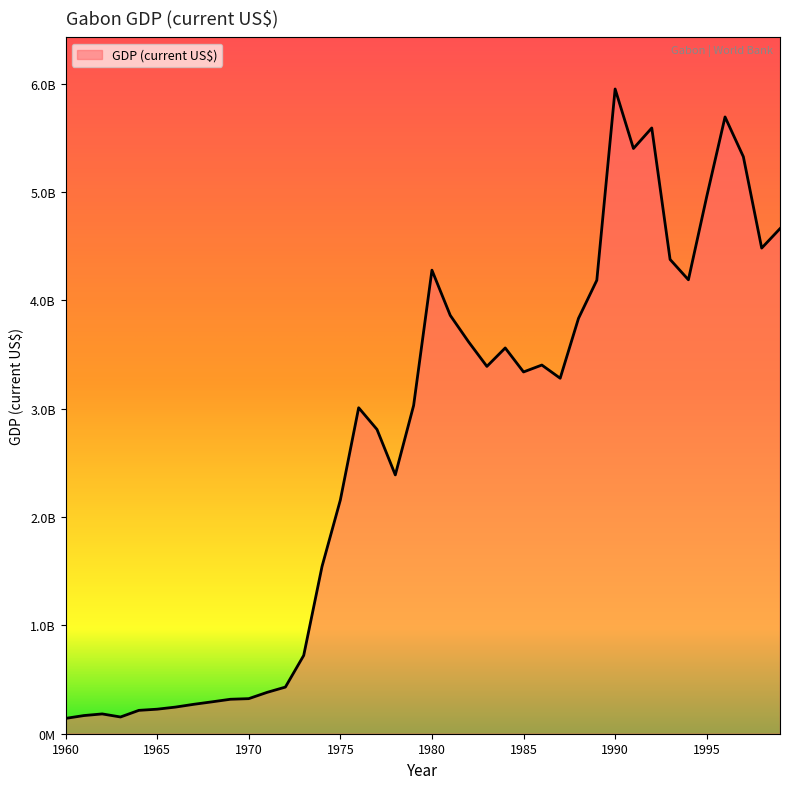

Does the chart have visible grid lines?

No